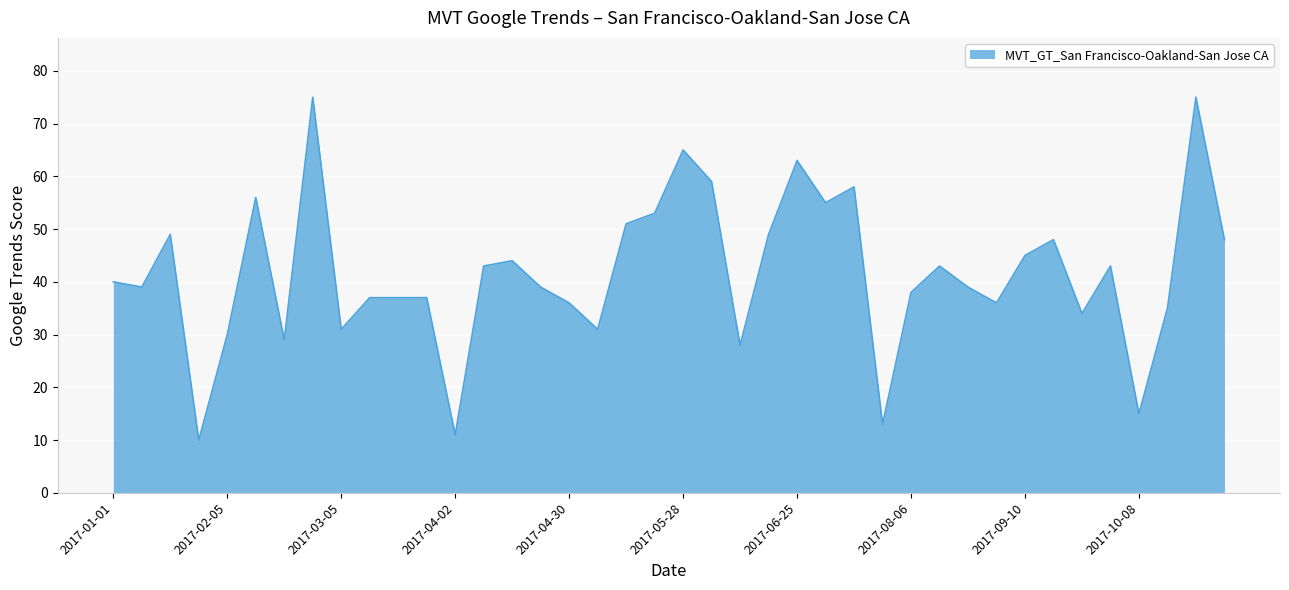

Does the chart have visible grid lines?

Yes